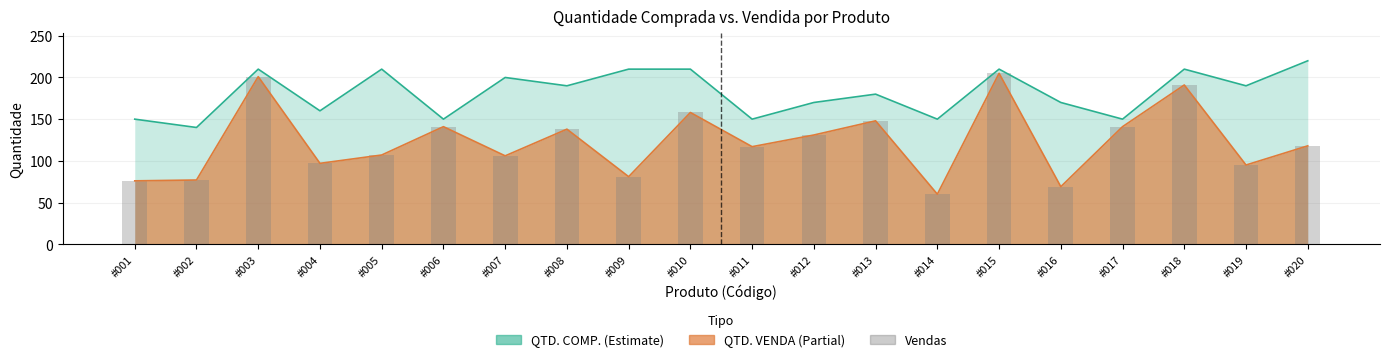

At which label does QTD. VENDA first exceed 118?

#003